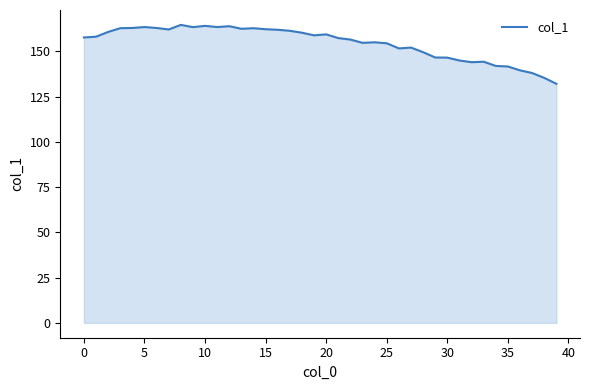

How many lines are shown in the chart?

1